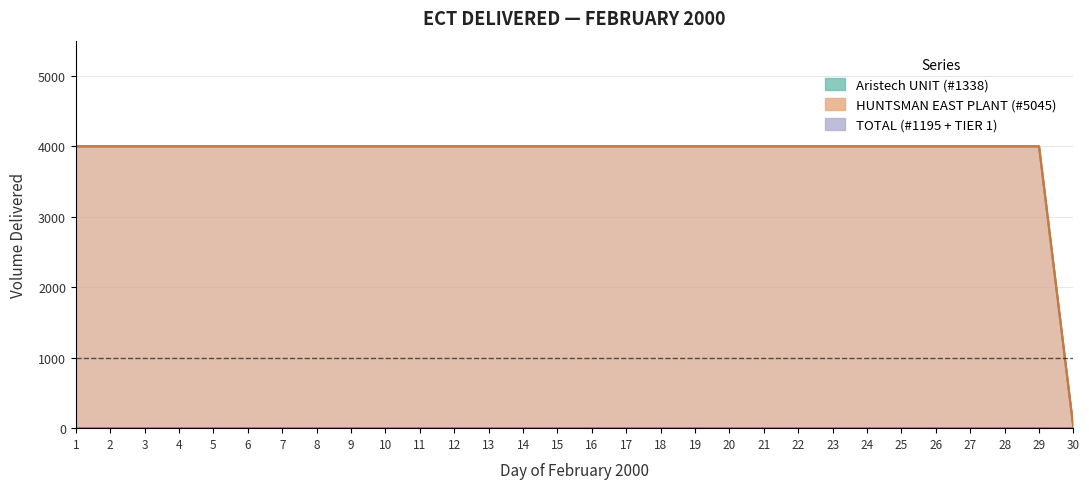

At which label does TOTAL reach its minimum?

30